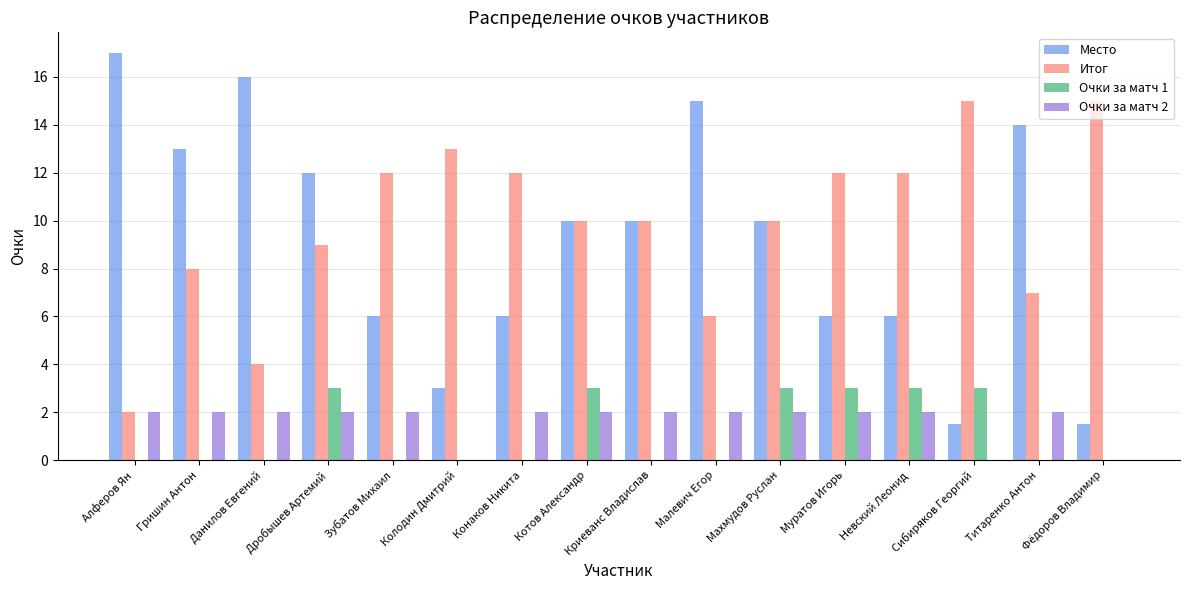

Reading left to right, what are all the values shown in this chart?

Место: 17.0	13.0	16.0	12.0	6.0	3.0	6.0	10.0	10.0	15.0	10.0	6.0	6.0	1.5	14.0	1.5
Итог: 2.0	8.0	4.0	9.0	12.0	13.0	12.0	10.0	10.0	6.0	10.0	12.0	12.0	15.0	7.0	15.0
Очки за матч 1: 0.0	0.0	0.0	3.0	0.0	0.0	0.0	3.0	0.0	0.0	3.0	3.0	3.0	3.0	0.0	0.0
Очки за матч 2: 2.0	2.0	2.0	2.0	2.0	0.0	2.0	2.0	2.0	2.0	2.0	2.0	2.0	0.0	2.0	0.0